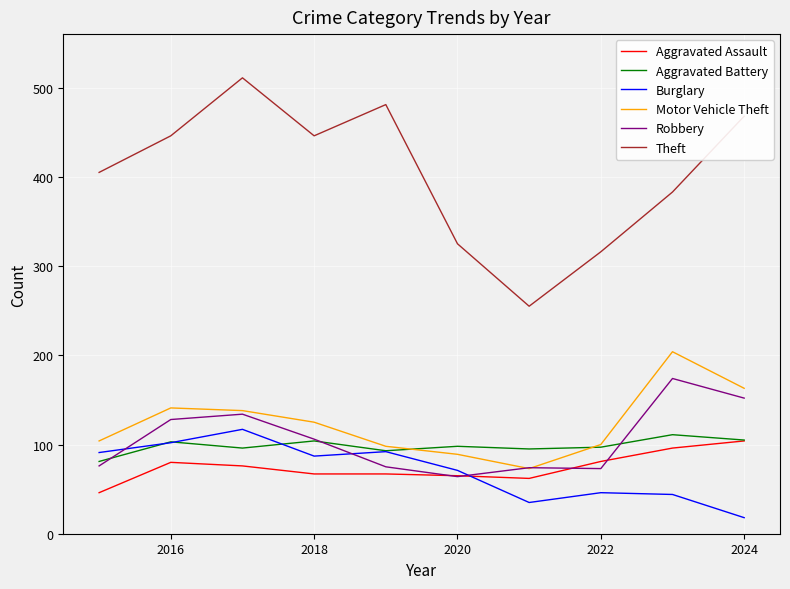

How many lines are shown in the chart?

6